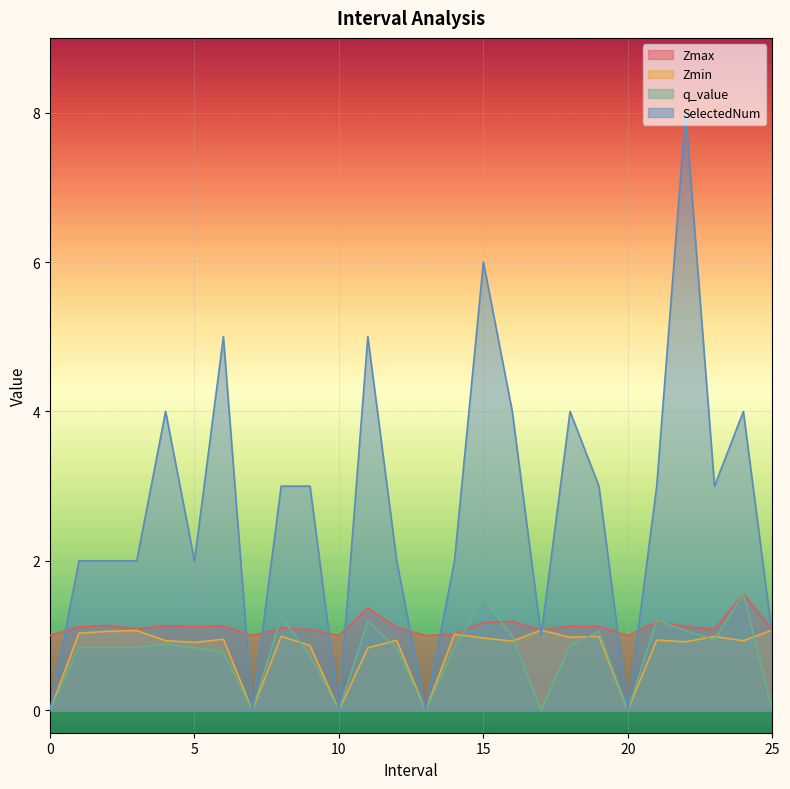

What is the spread (max minus min) of values at 13?

1.0